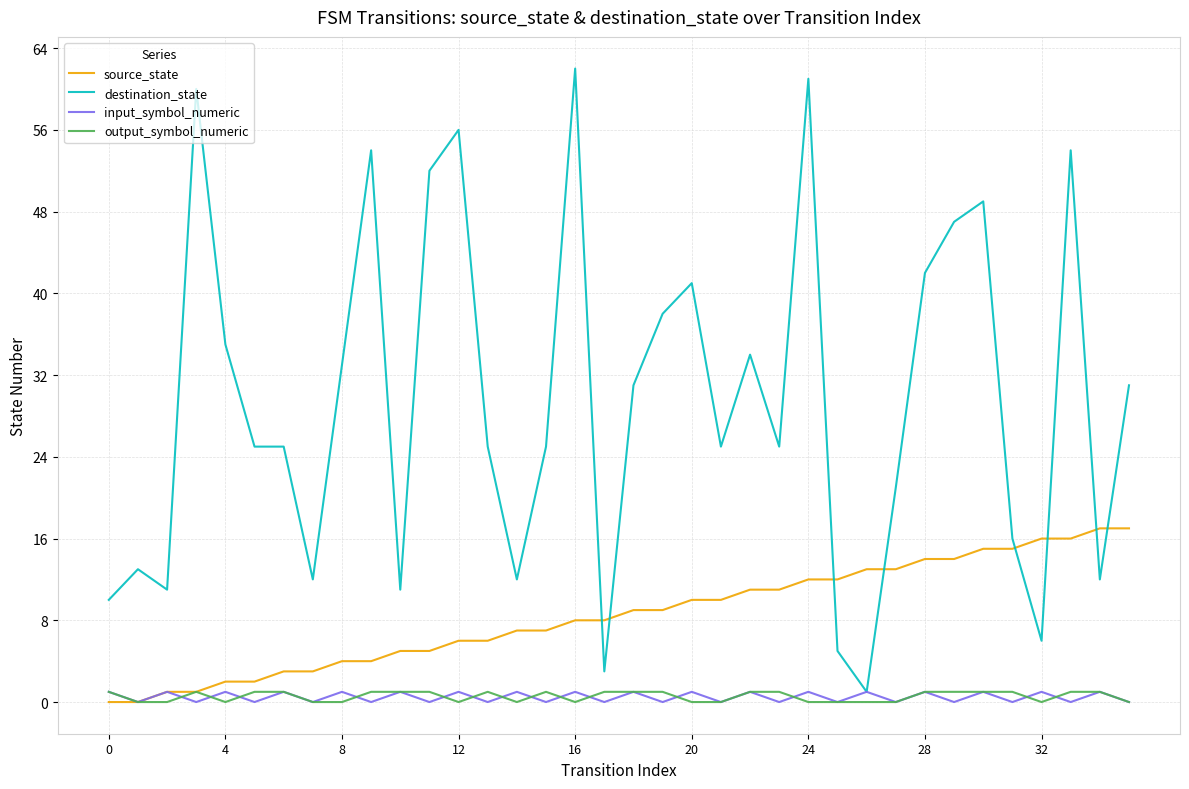

What are all the series names shown in the legend?

source_state, destination_state, input_symbol_numeric, output_symbol_numeric